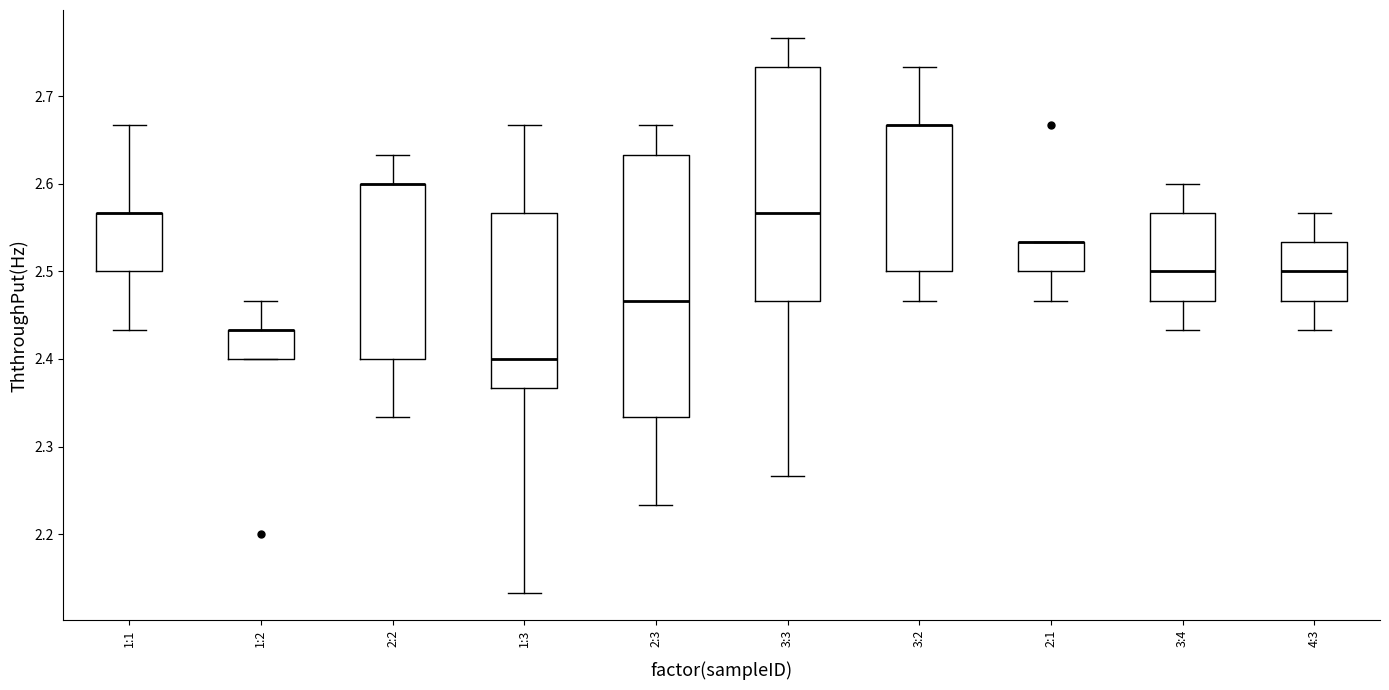

Where is the lower edge of the box for 1:2 on the y-axis? The values are not printed on the chart, so give them approximately, as read against the axis.

2.40